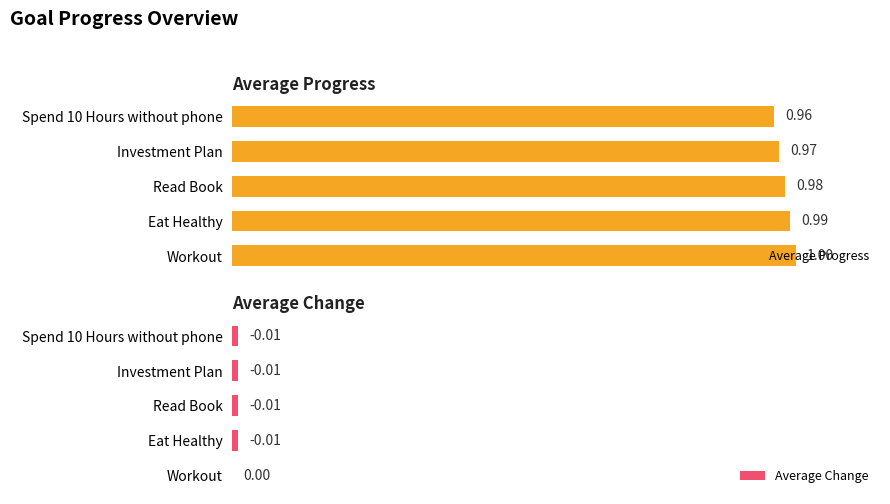

Reading right to left, what are all the values shown in this chart?

Average Progress: 1.0	1.0	1.0	1.0	1.0
Average Change: 0.0	0.0	0.0	0.0	0.0